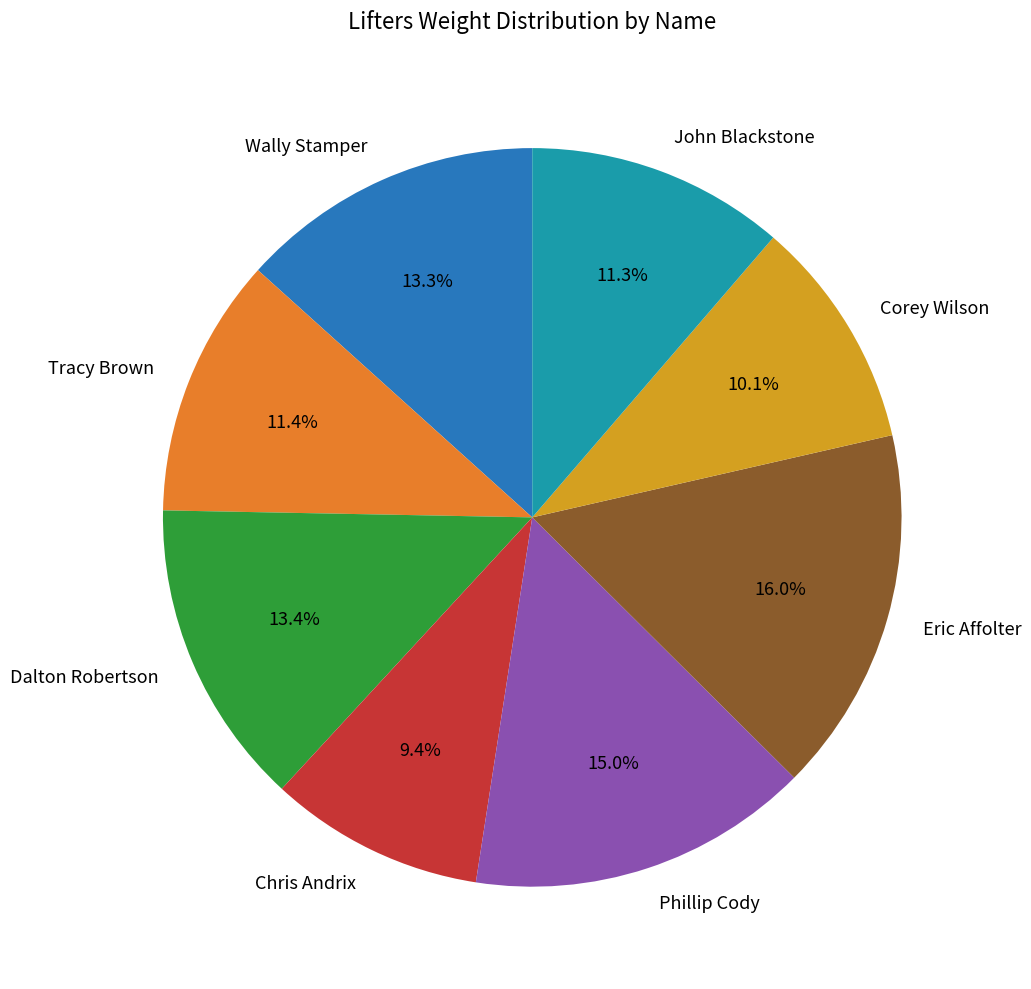

Which category has the biggest portion of the pie?

Eric Affolter